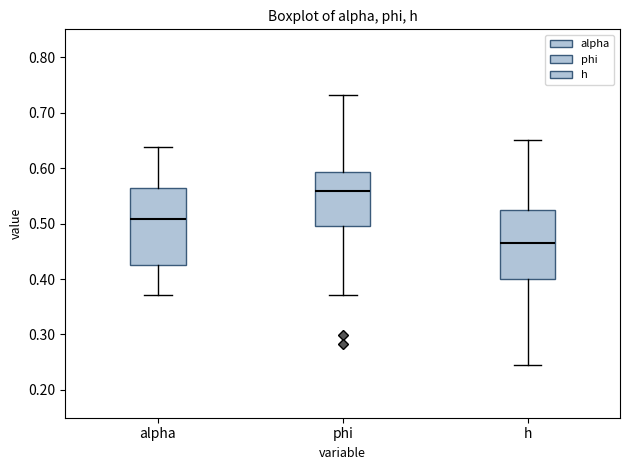

Which box's median line is the highest?

phi